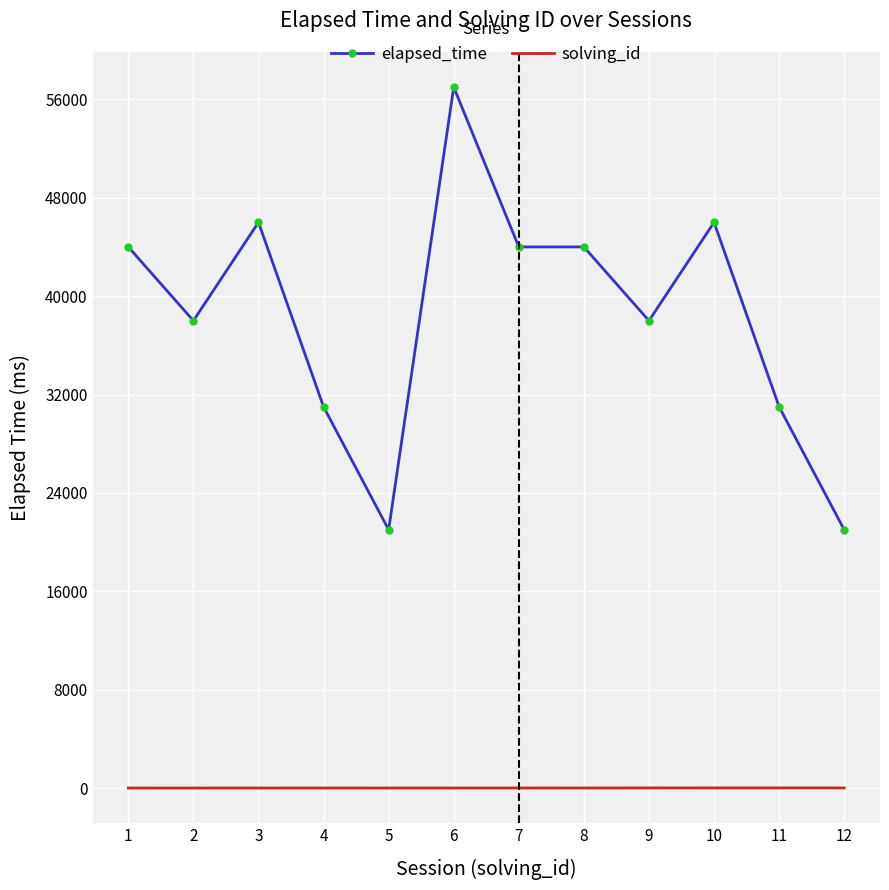

Rank the series at 3 from highest to lowest value.

elapsed_time, solving_id